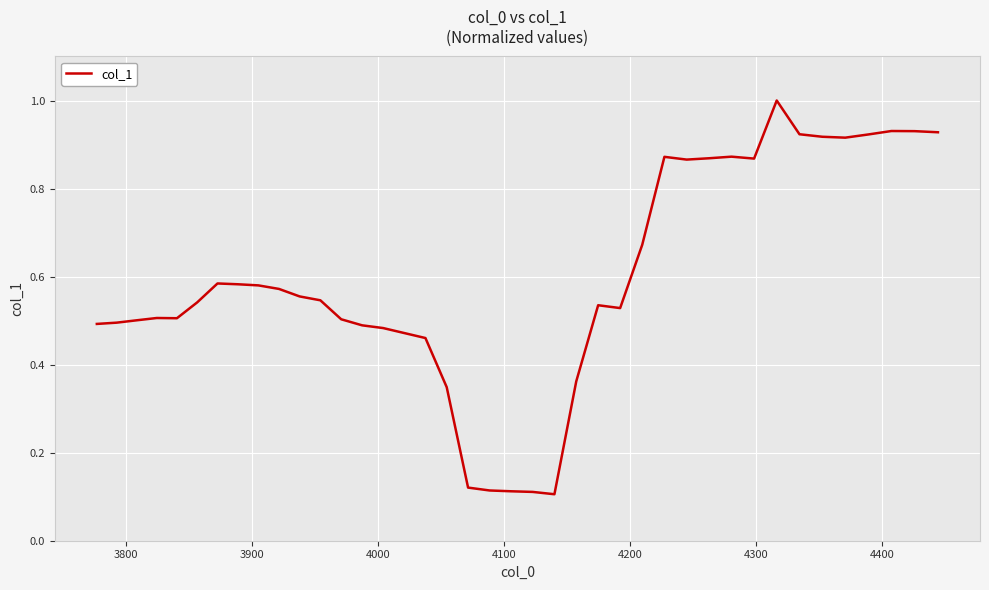

How many lines are shown in the chart?

1